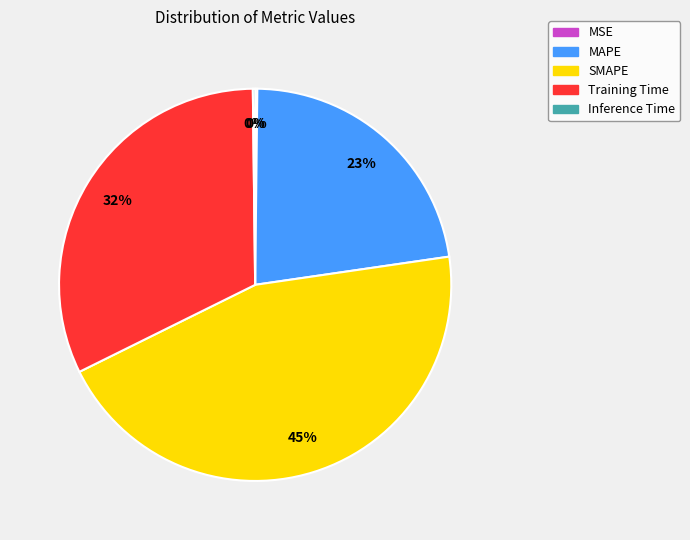

Which slice is the largest?

SMAPE